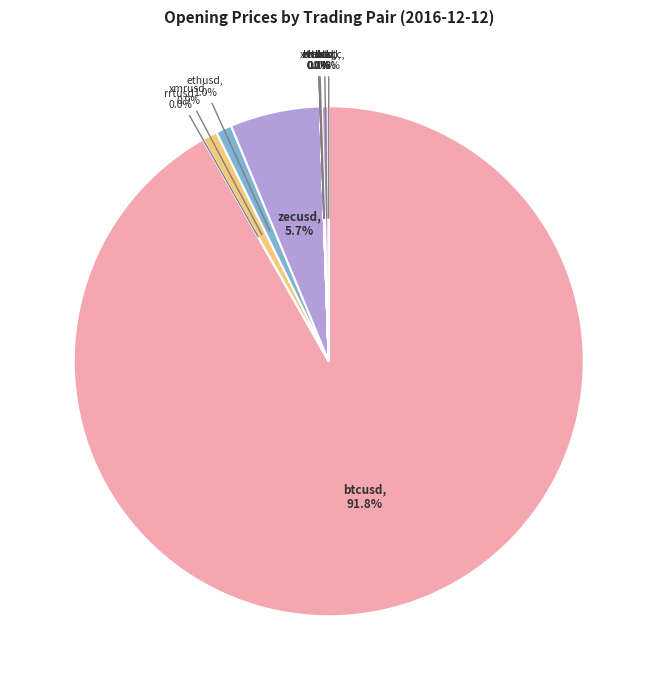

Between zecbtc and zecusd, which is larger?

zecusd